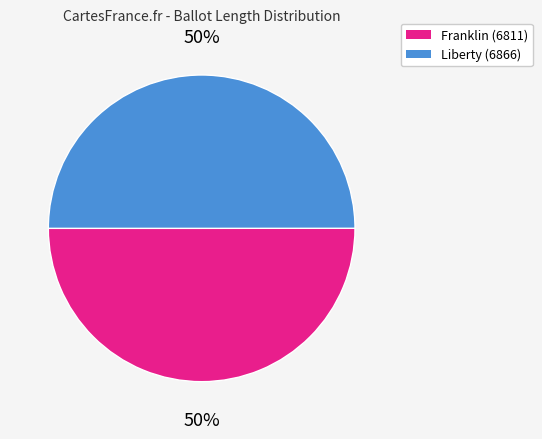

What is the ratio of the value at Franklin (6811) to the value at Liberty (6866)?

1.0